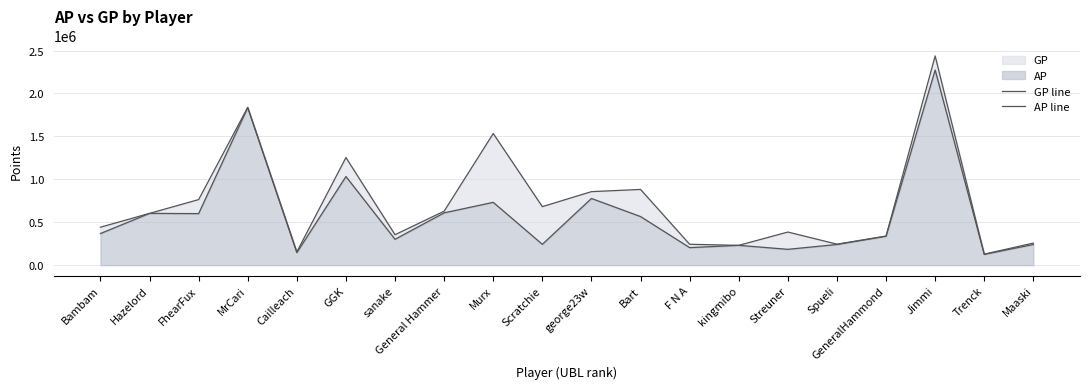

Rank the series by their average value, from lowest to highest.

AP line, GP line